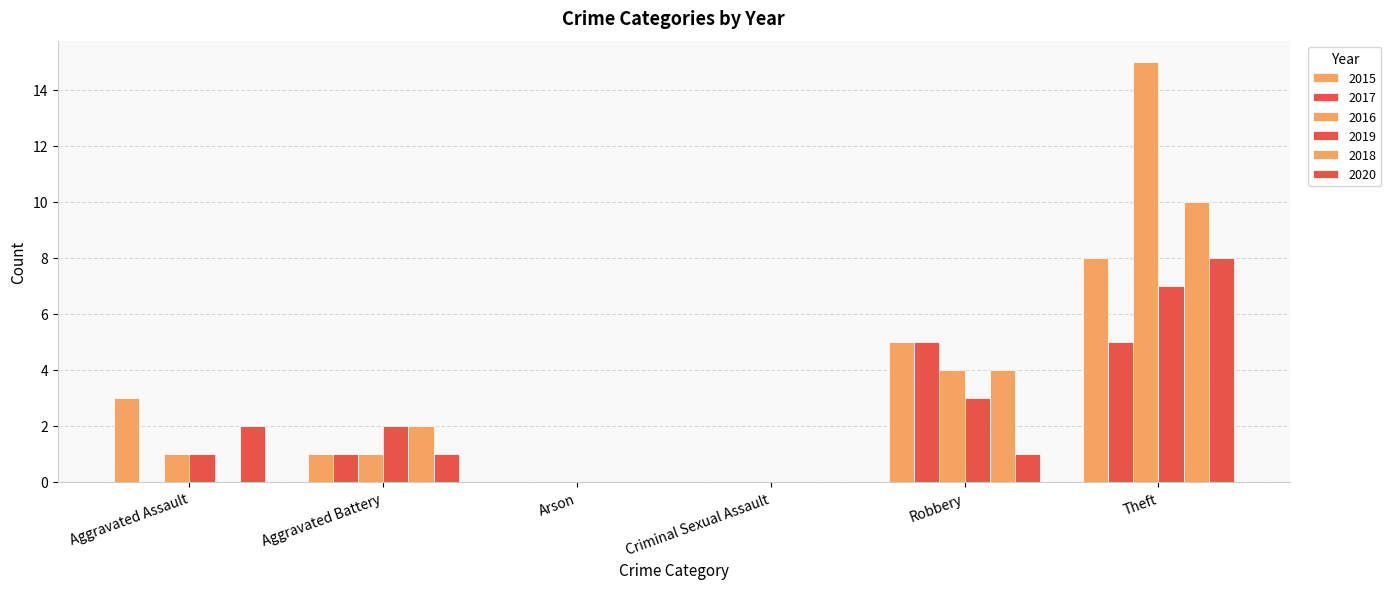

Which has a higher value, Aggravated Assault or Aggravated Battery?

Aggravated Assault